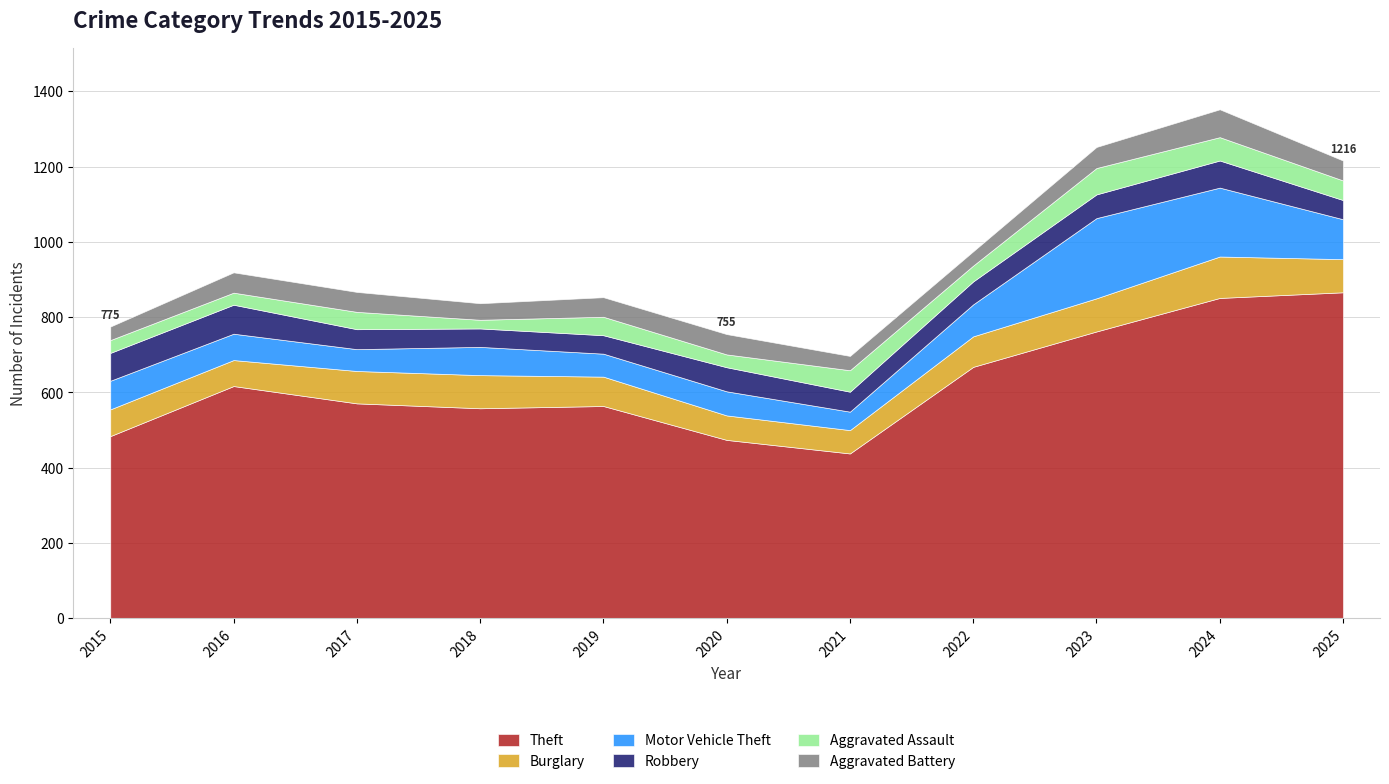

Reading left to right, list all the values displayed in this chart.

Theft: 2015=484	2016=617	2017=571	2018=558	2019=564	2020=474	2021=438	2022=668	2023=762	2024=851	2025=866
Burglary: 2015=71	2016=69	2017=86	2018=88	2019=78	2020=65	2021=62	2022=81	2023=88	2024=110	2025=88
Motor Vehicle Theft: 2015=76	2016=70	2017=58	2018=75	2019=61	2020=64	2021=49	2022=85	2023=213	2024=183	2025=106
Robbery: 2015=74	2016=77	2017=53	2018=49	2019=49	2020=64	2021=53	2022=61	2023=63	2024=72	2025=51
Aggravated Assault: 2015=34	2016=32	2017=46	2018=23	2019=49	2020=34	2021=57	2022=42	2023=70	2024=62	2025=52
Aggravated Battery: 2015=36	2016=54	2017=53	2018=44	2019=52	2020=54	2021=38	2022=38	2023=56	2024=74	2025=53